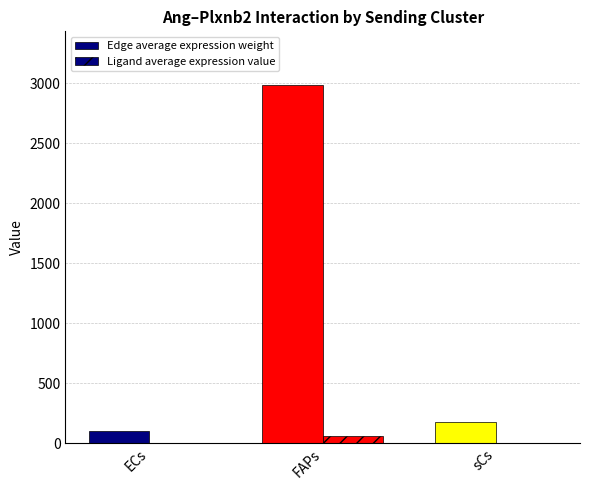

Is it true that Ligand average expression value equals 60.7 at FAPs?

True